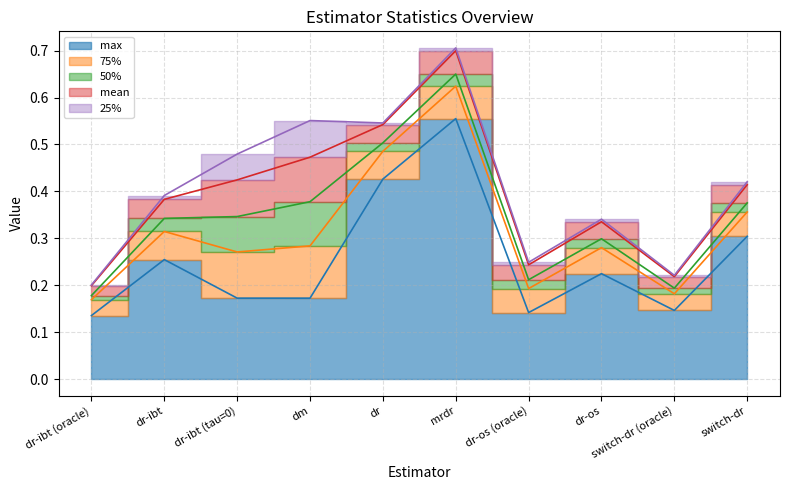

How many lines are shown in the chart?

5